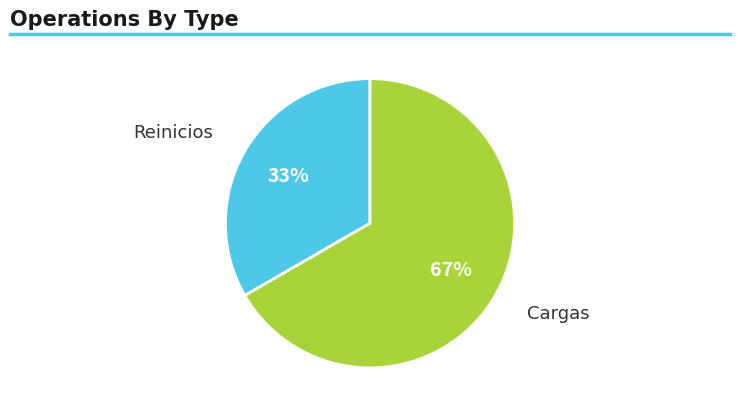

What is the smallest slice in the pie chart?

Reinicios